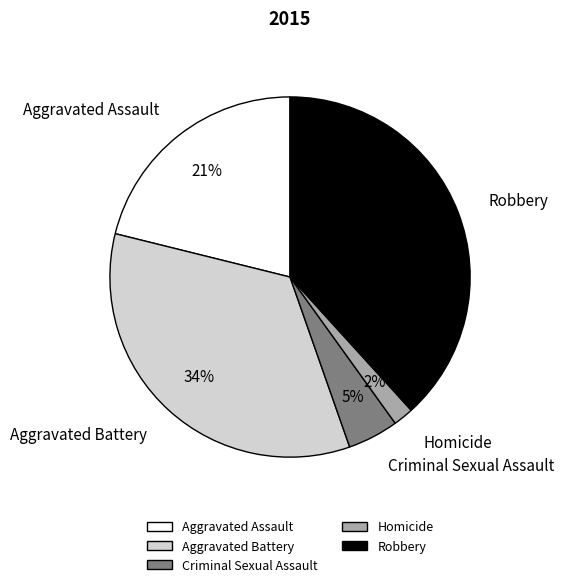

Rank the categories by value from lowest to highest.

Homicide, Criminal Sexual Assault, Aggravated Assault, Aggravated Battery, Robbery